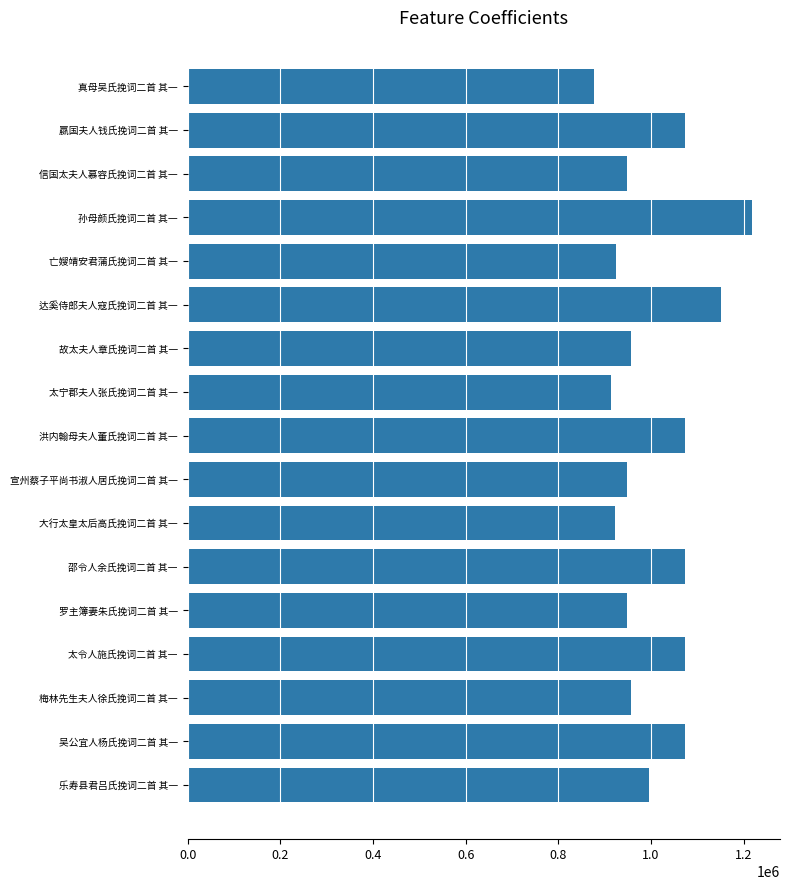

What is the difference between the values at 吴公宜人杨氏挽词二首 其一 and 宣州蔡子平尚书淑人居氏挽词二首 其一?

125164